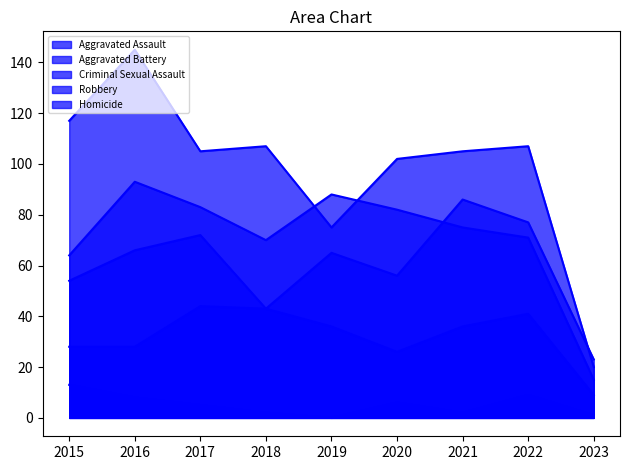

How many lines are shown in the chart?

5